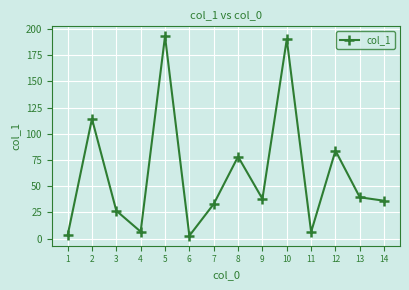

What is the average value?

60.8